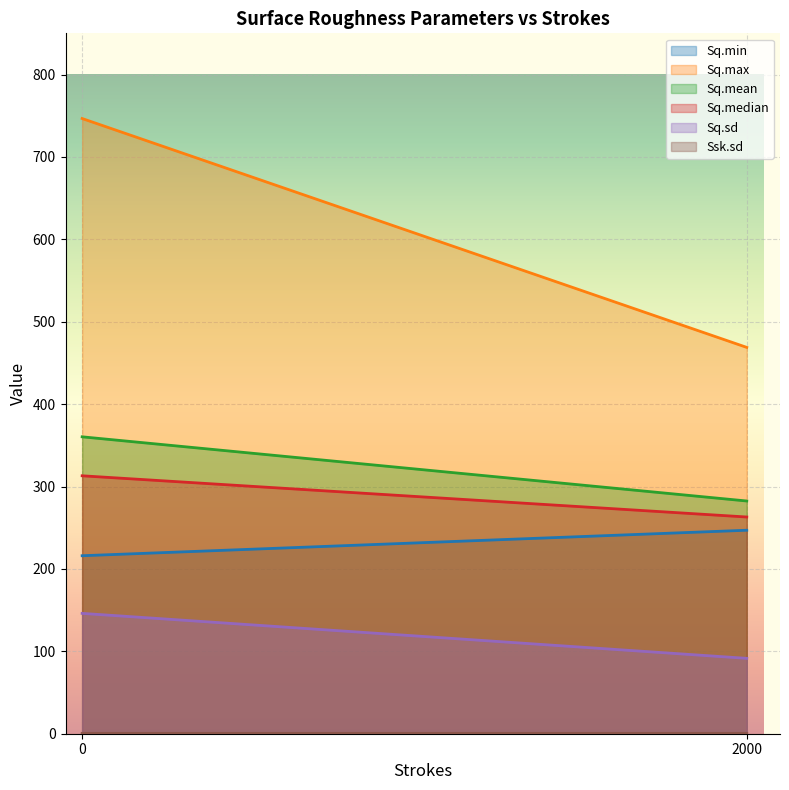

Where is Sq.sd nearest to the value 118?

2000